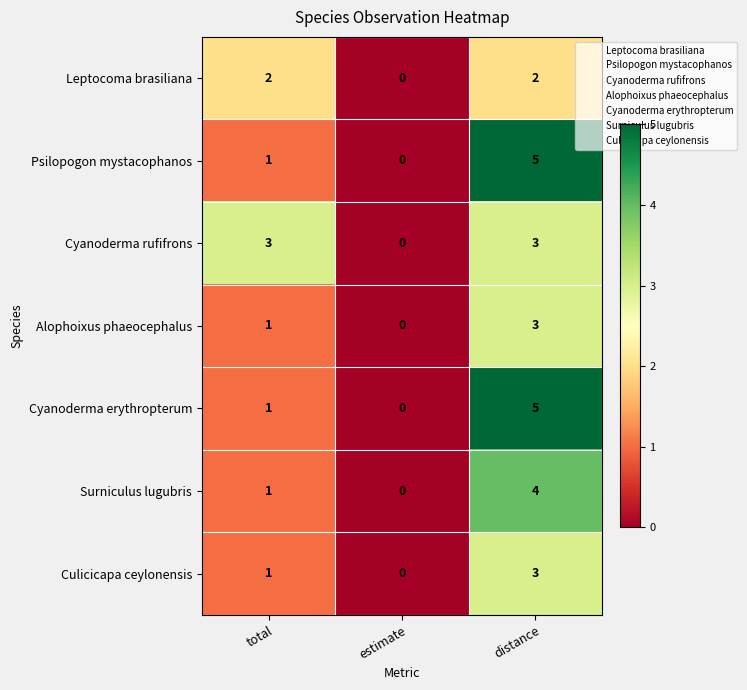

Is the value of Cyanoderma erythropterum at total greater than the value of Alophoixus phaeocephalus at estimate?

Yes